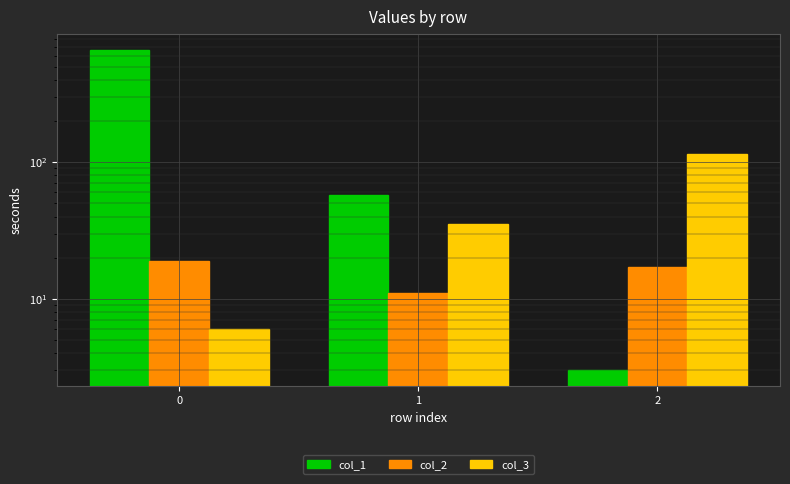

What is the minimum value shown in the chart?

3